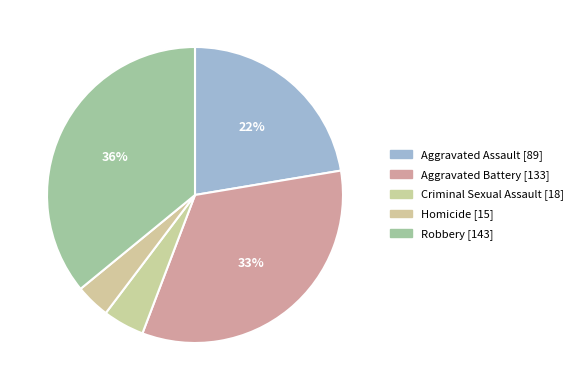

Which category has the biggest portion of the pie?

Robbery